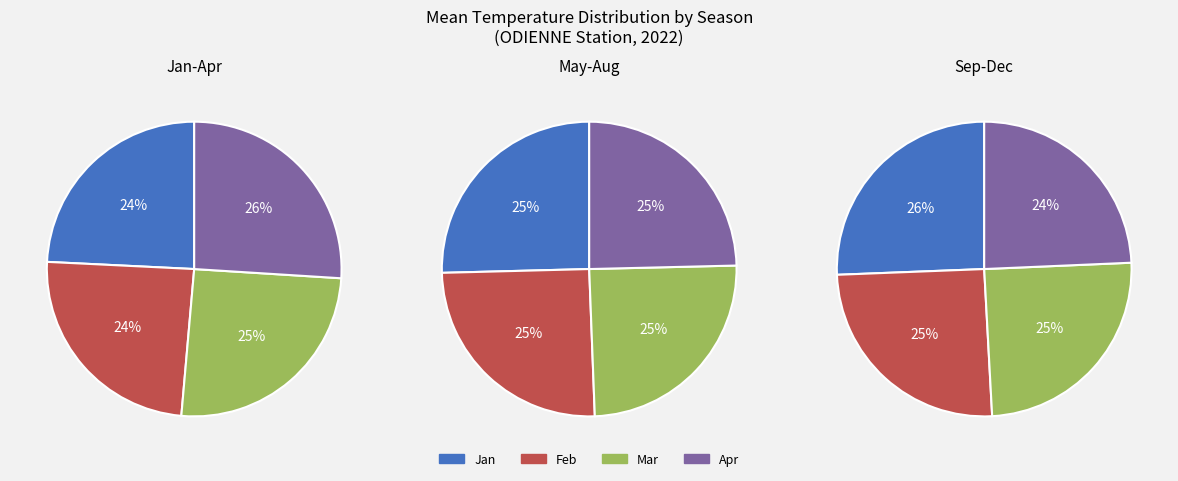

Combined, do 6 and 5 account for over 50%?

No